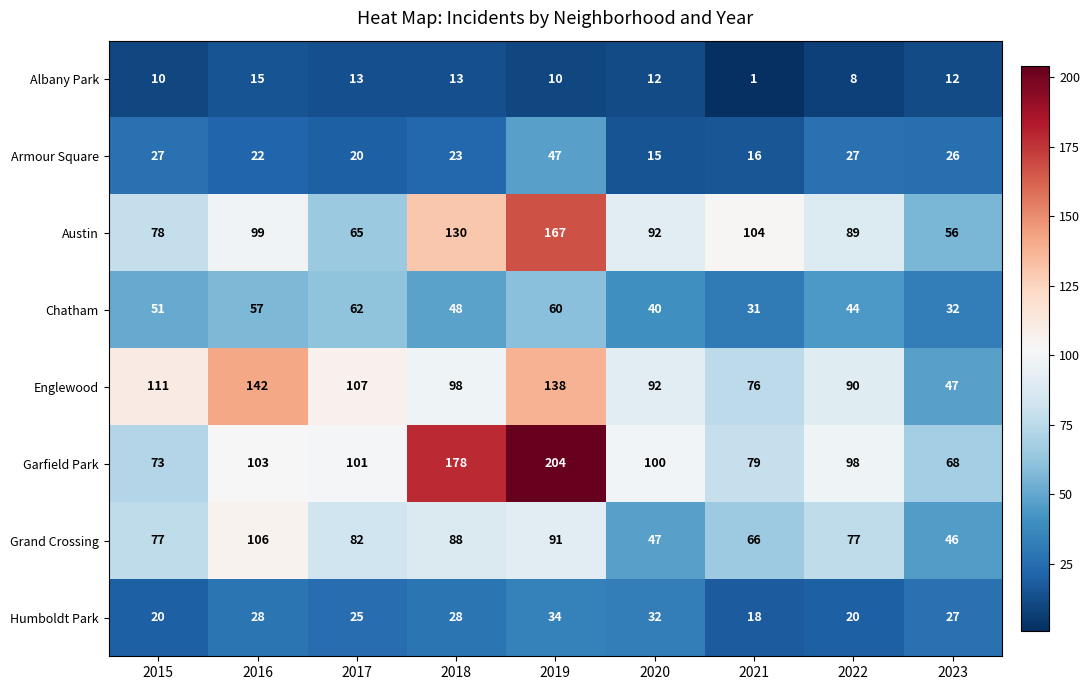

At how many categories does at least one series exceed 90?

8